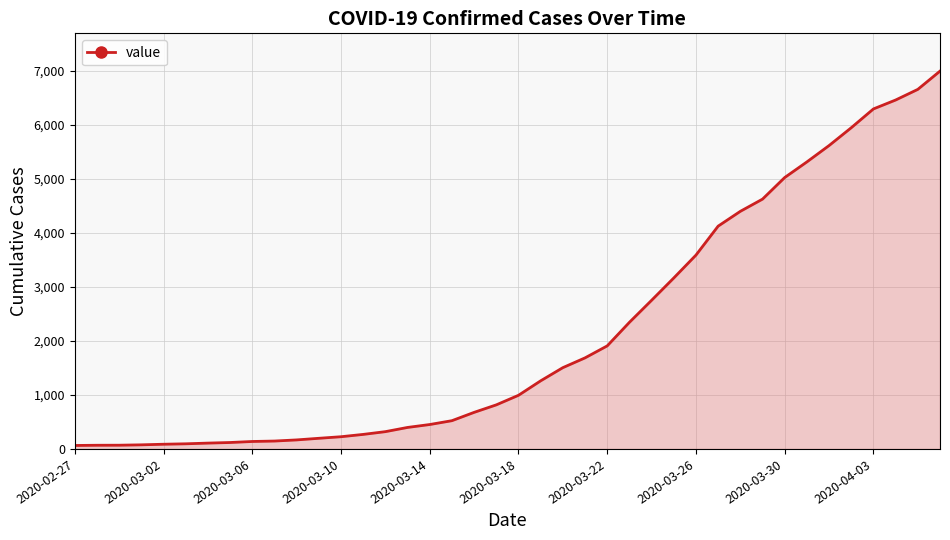

What is the difference between the maximum and minimum values?

6931